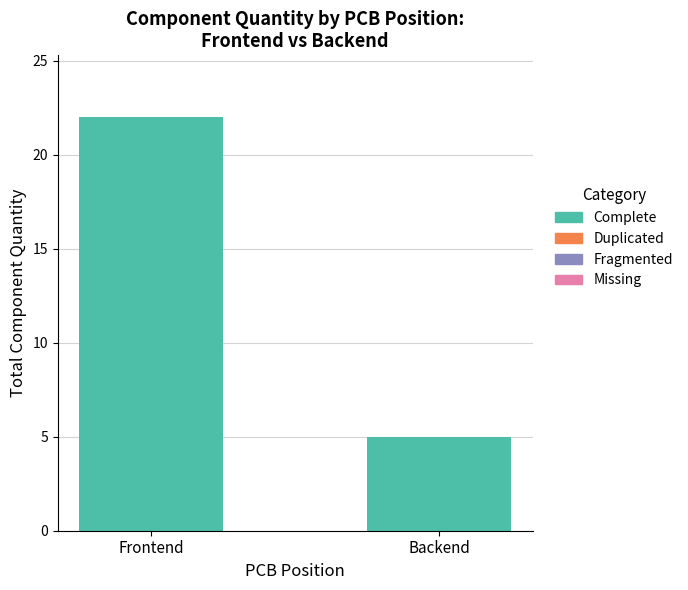

What is the label of the 2nd bar from the left?

Backend